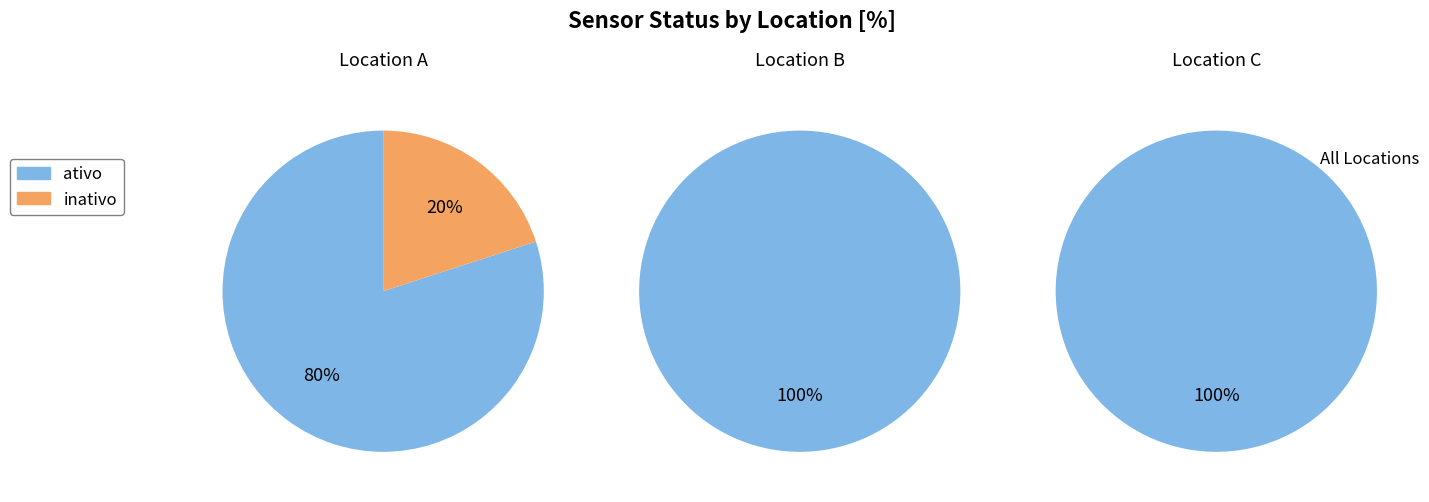

What portion of the pie excludes ativo?

6.7%